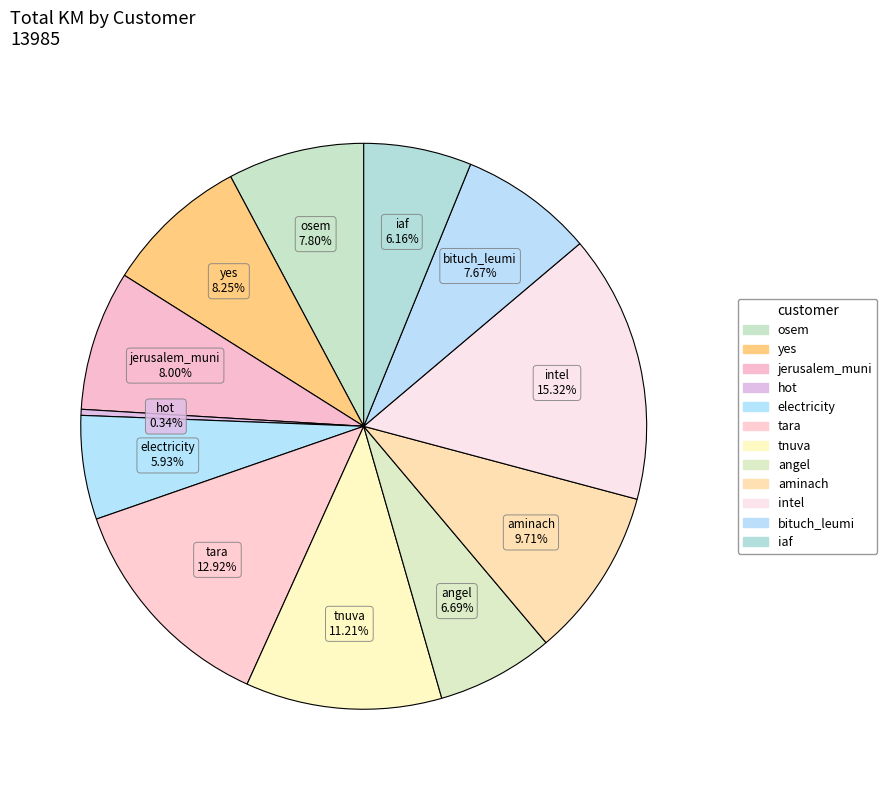

How many segments does this pie chart have?

12